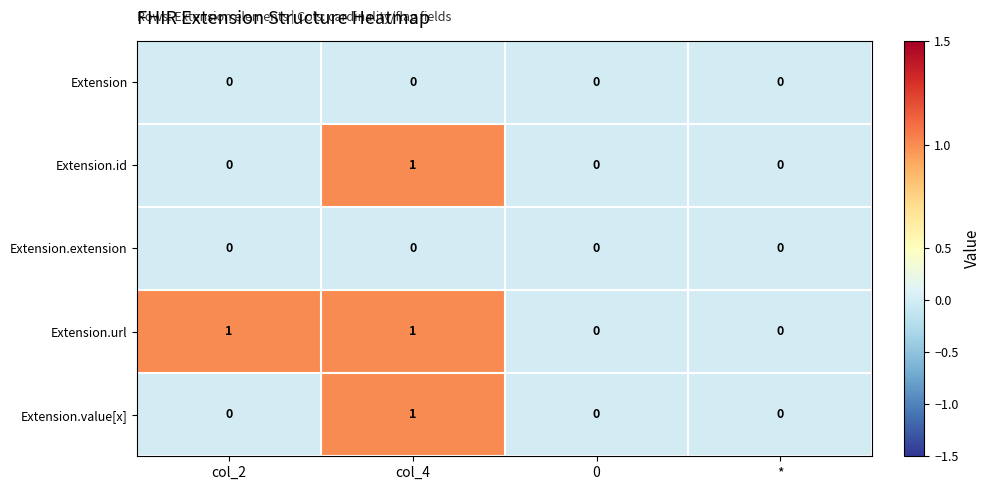

Reading left to right, list all the values displayed in this chart.

Extension: 0	0	0	0
Extension.id: 0	1	0	0
Extension.extension: 0	0	0	0
Extension.url: 1	1	0	0
Extension.value[x]: 0	1	0	0